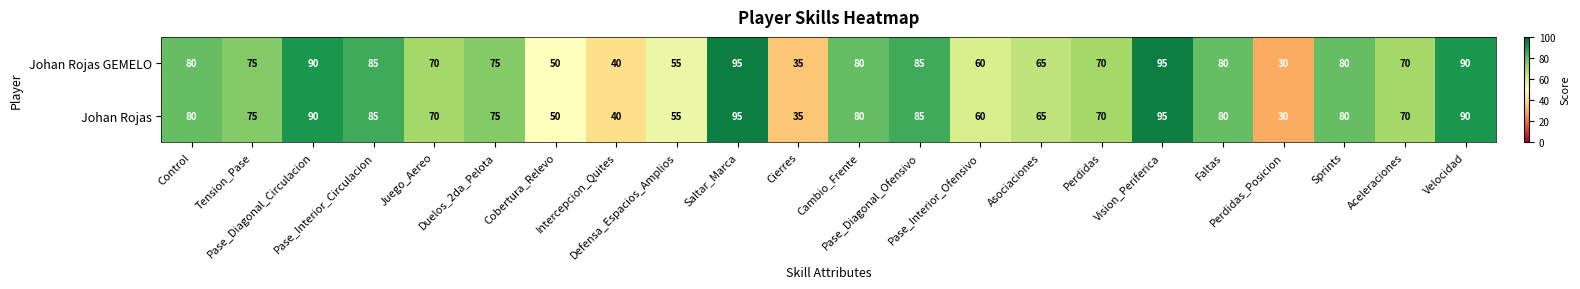

What is the difference between the maximum and minimum values in the Johan Rojas GEMELO series?

65